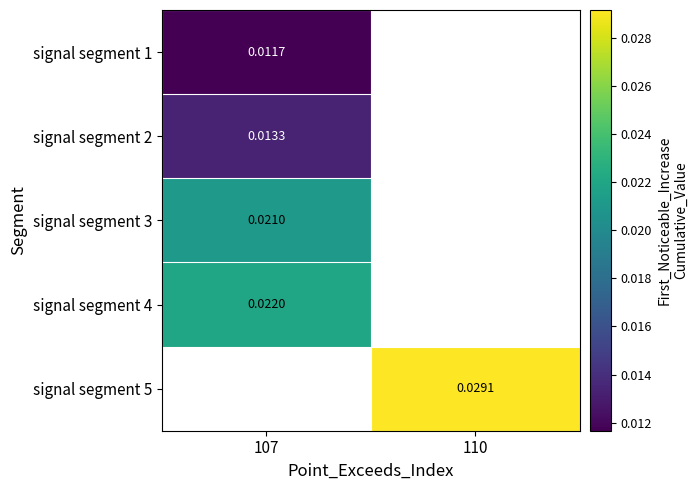

Is the value of signal segment 1 at 107 greater than the value of signal segment 2 at 110?

No